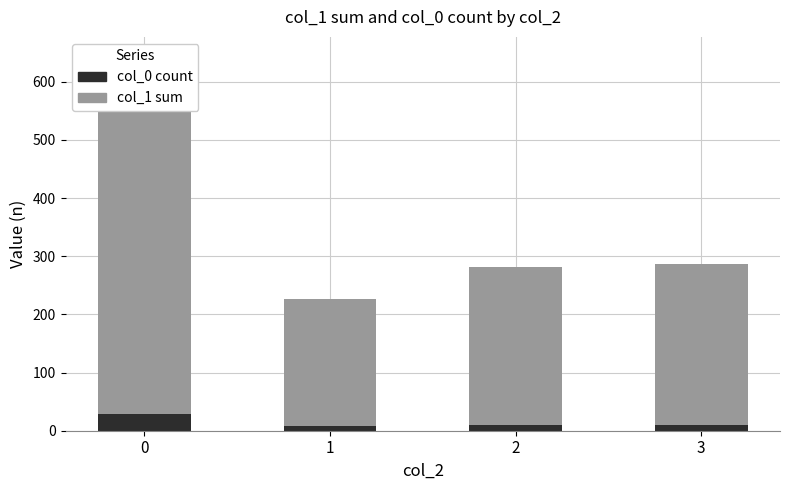

What value does the col_1 sum series have at 2?

271